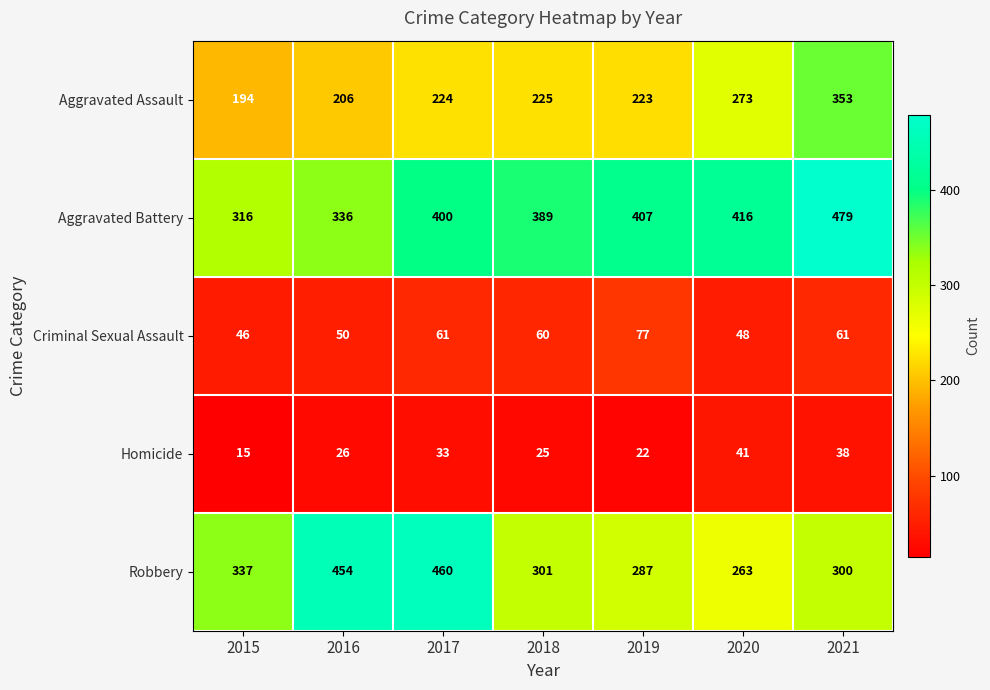

Count the number of data series in this chart.

5